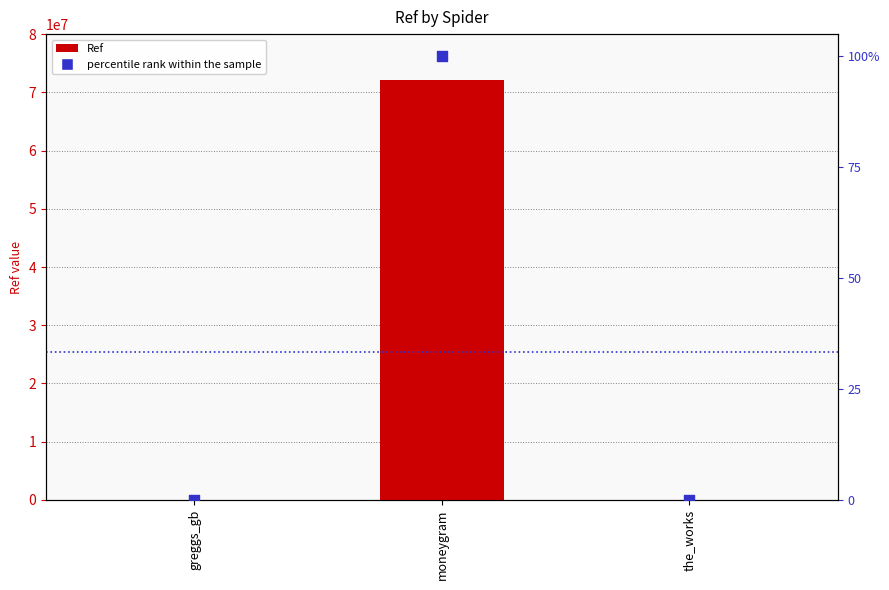

Which series contains the lowest Y value?

percentile rank within the sample